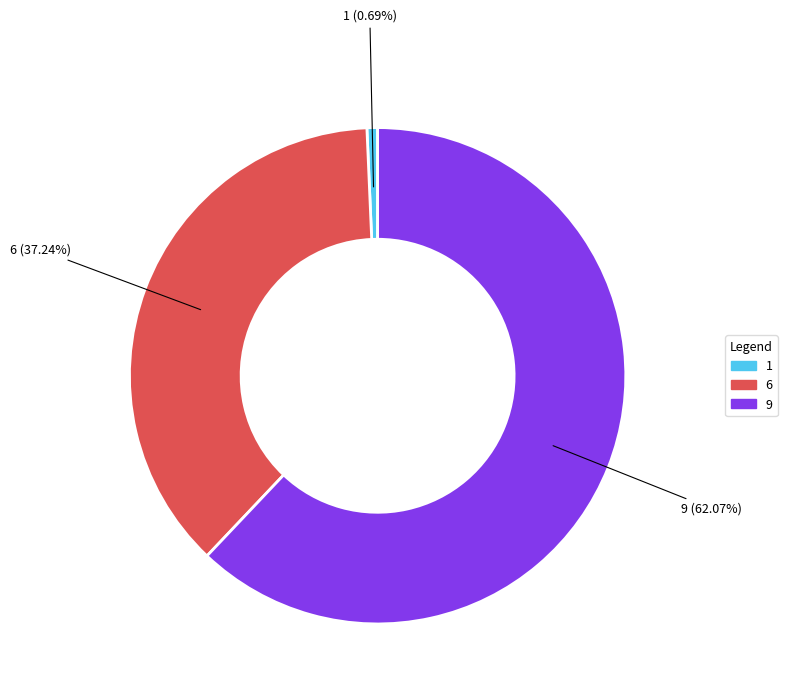

How many slices are in this pie chart?

3